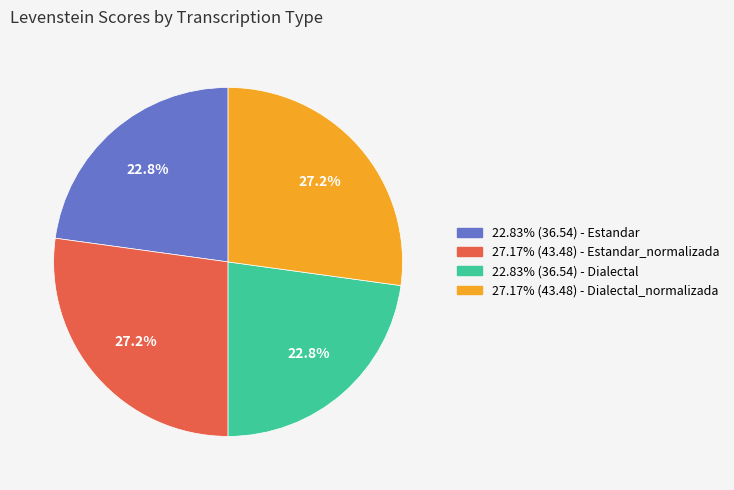

How many segments does this pie chart have?

4